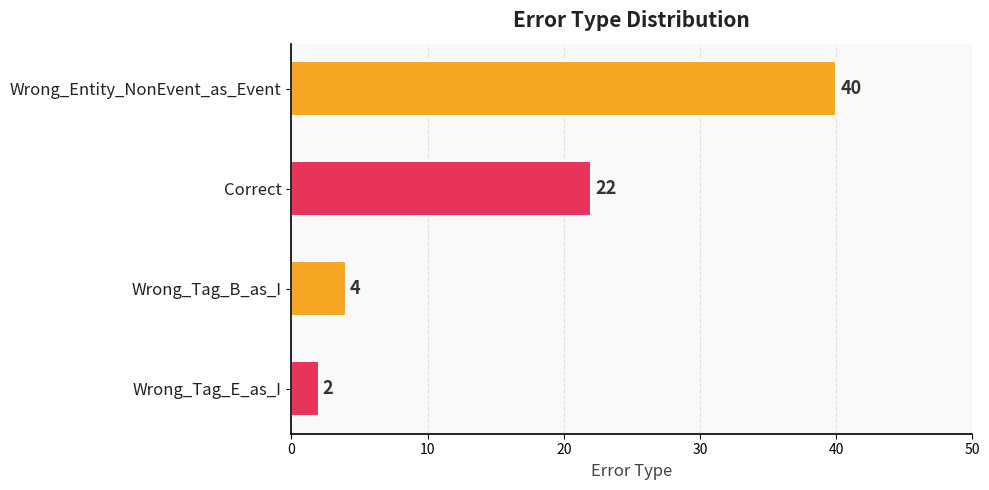

What is the greatest value displayed?

40